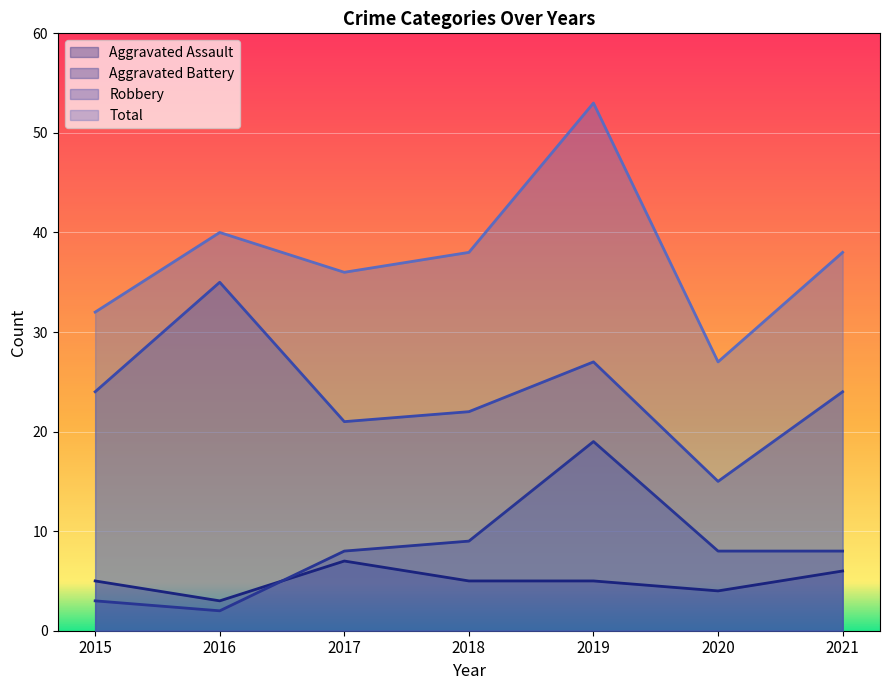

What is the value of the Total point at the 1st from the left?

32